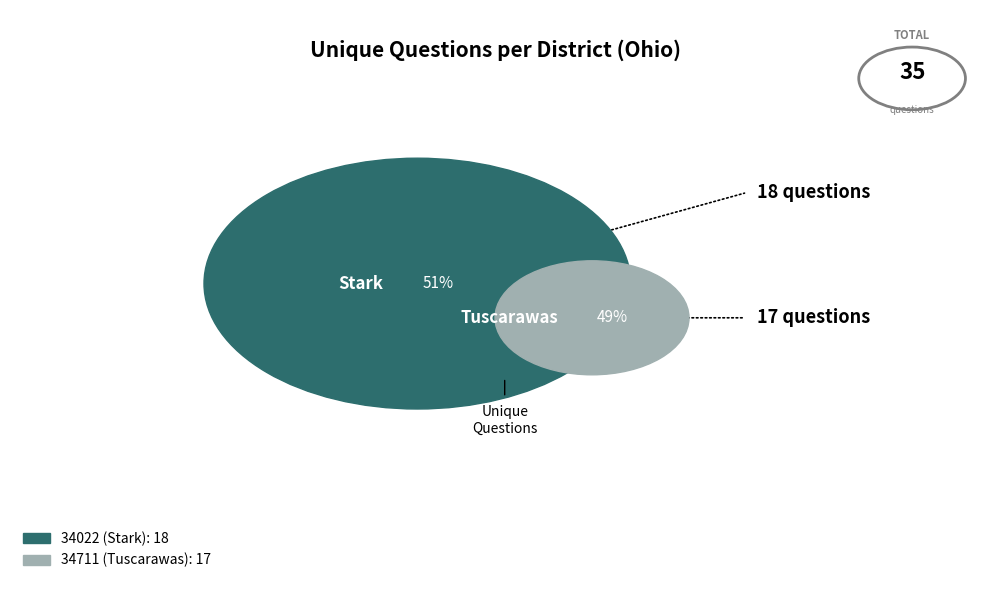

To the nearest percent, what percentage of the pie is 34711 (Tuscarawas)?

49%